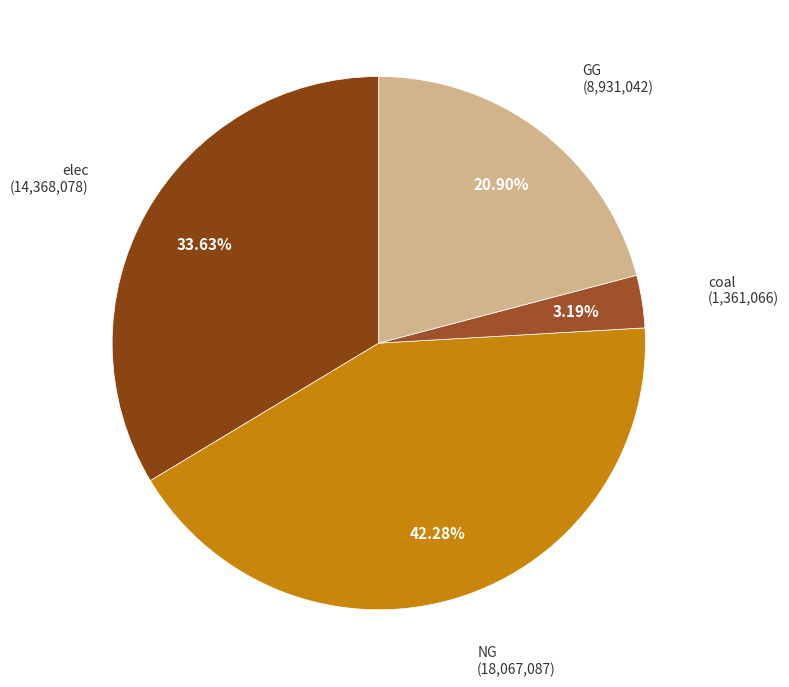

Count the number of slices in the pie.

4